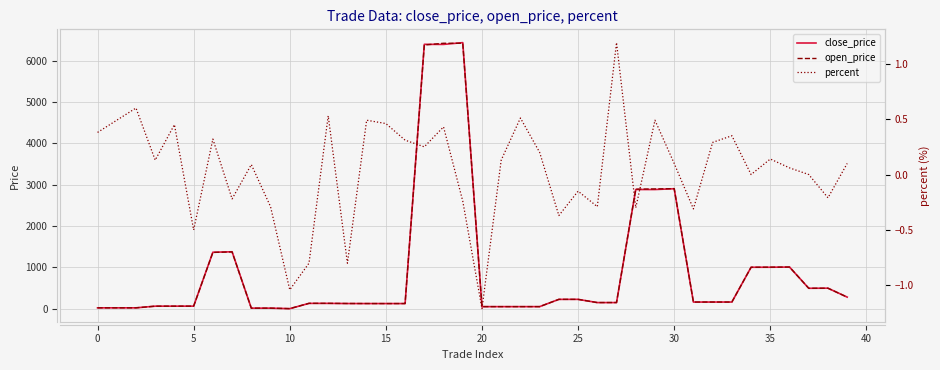

True or false: close_price and percent intersect in this chart.

False